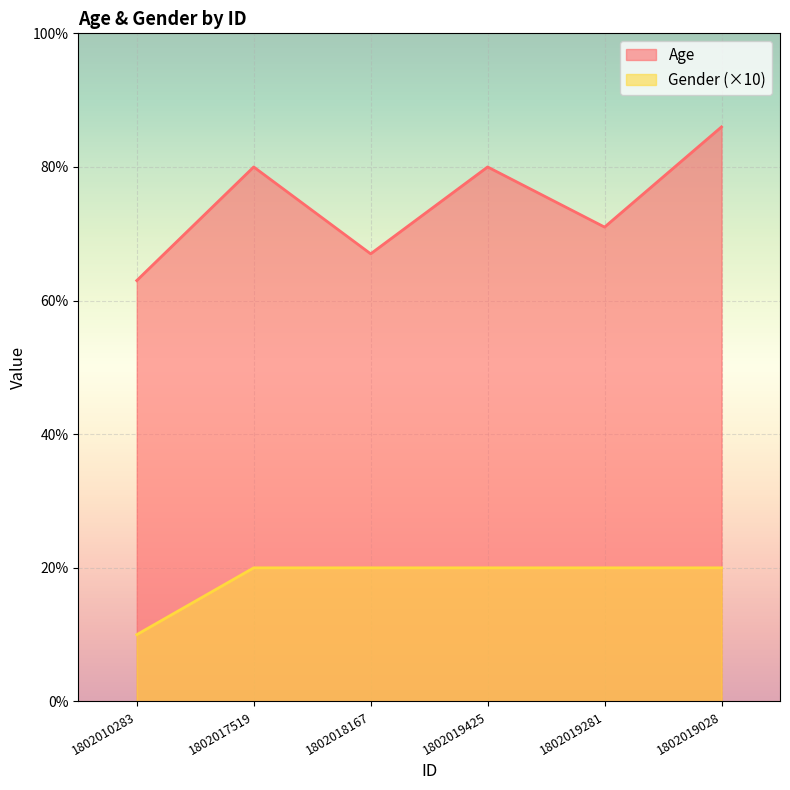

Rank the series by their average value, from highest to lowest.

Age, Gender (×10)